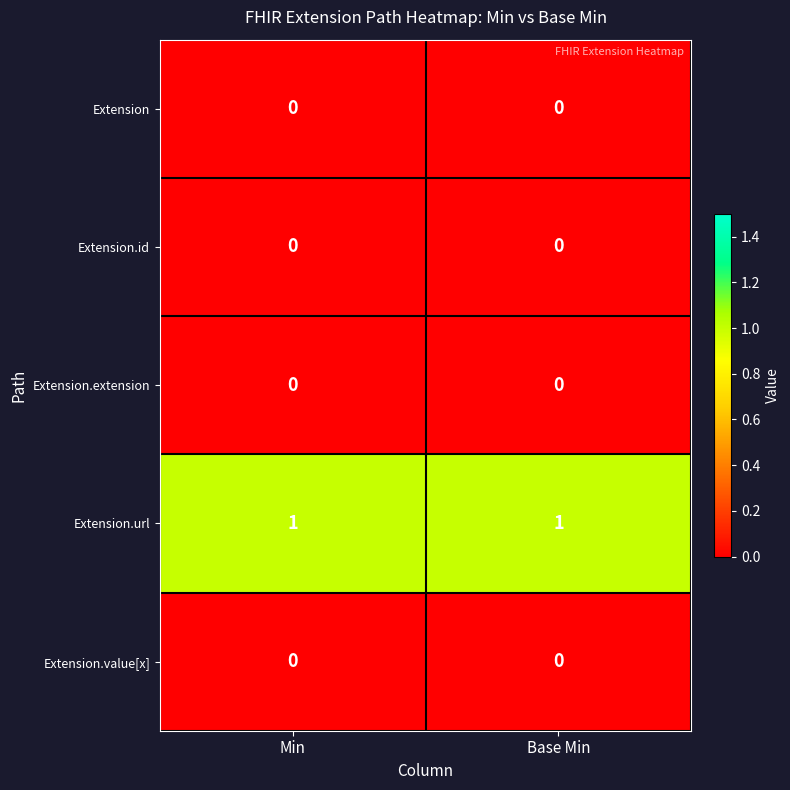

Which series has the largest total across all categories?

Extension.url